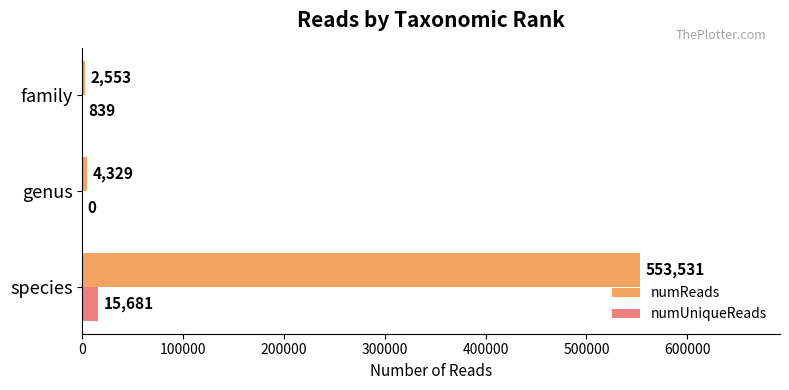

What is the highest value of the numReads series?

553531